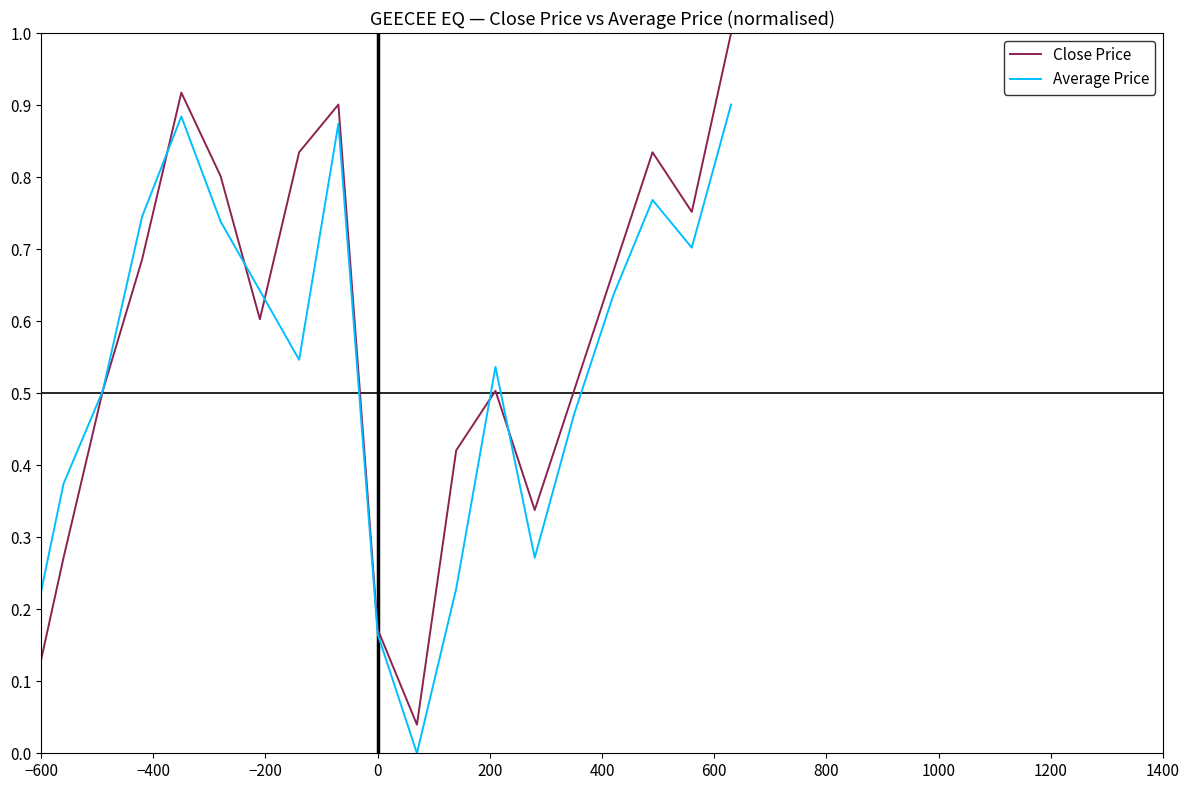

What is the greatest value displayed?

1.0